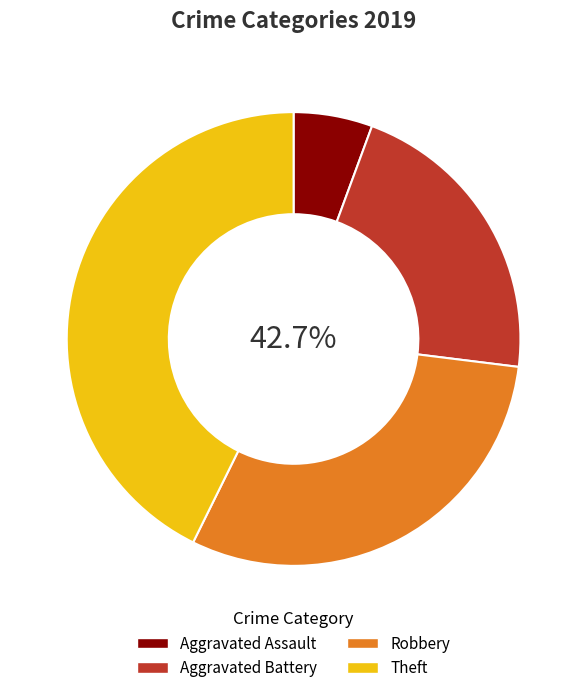

Which category has the smallest portion of the pie?

Aggravated Assault